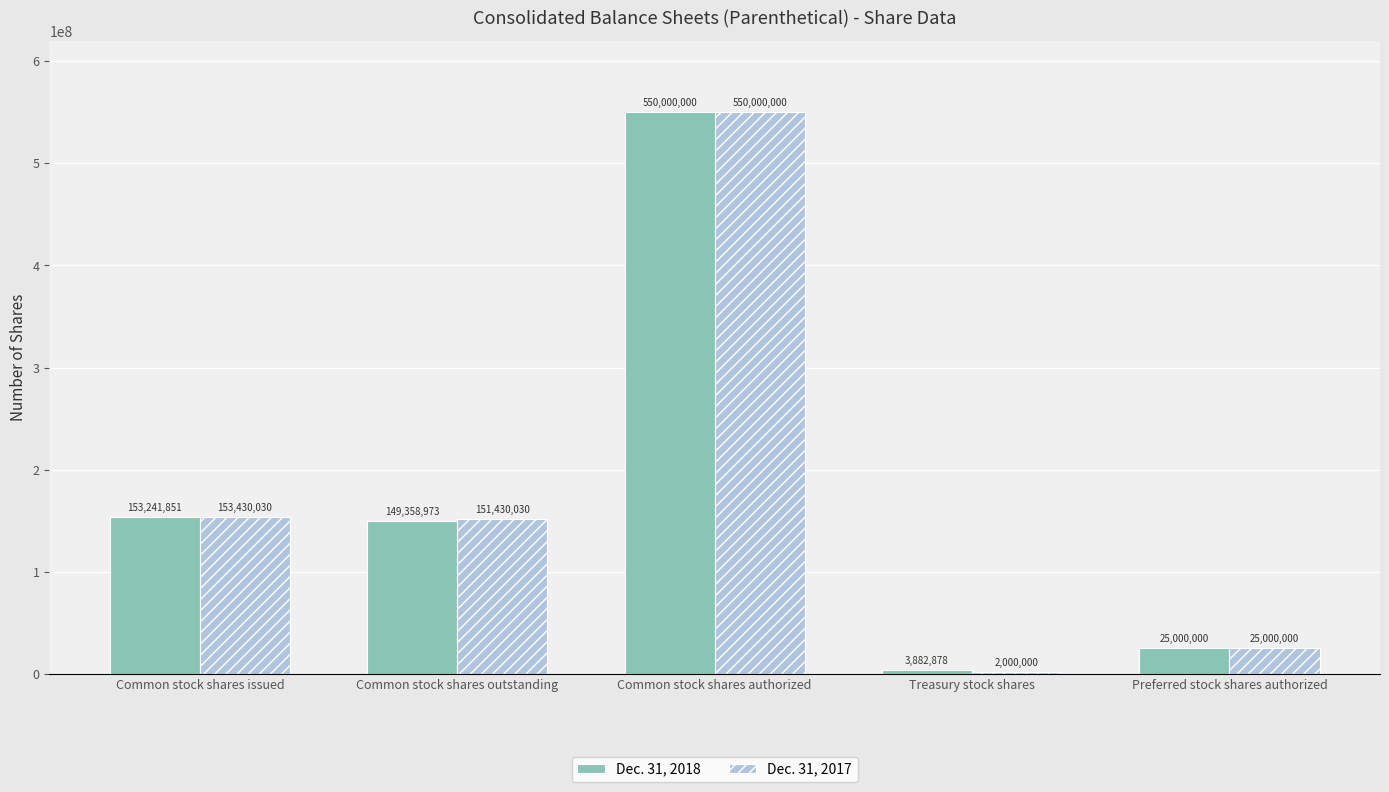

Rank the series by their average value, from lowest to highest.

Dec. 31, 2018, Dec. 31, 2017